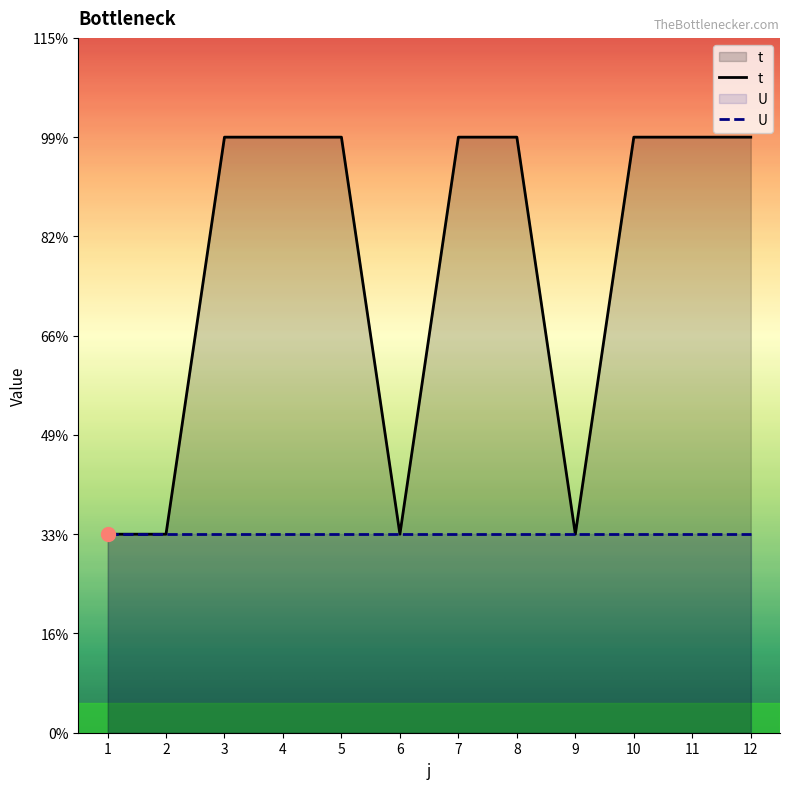

What is the ratio of the value at 8 to the value at 4?

1.0